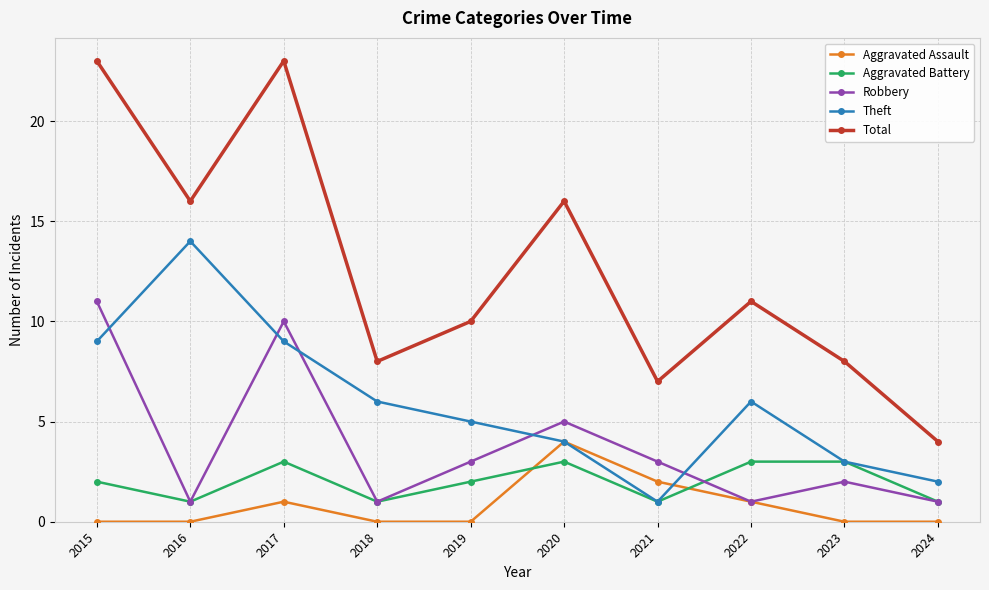

Which series changed the most between 2015 and 2016?

Robbery